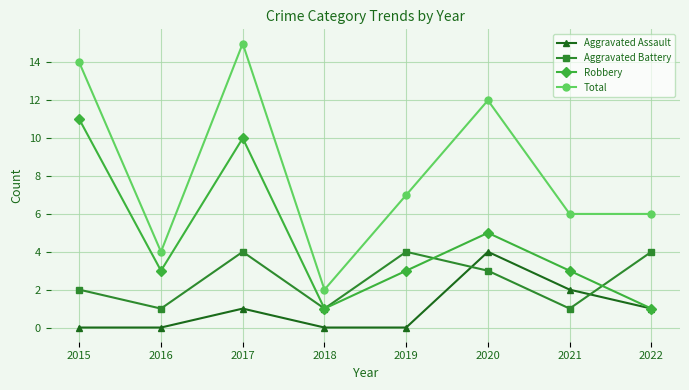

Where is the first local minimum for Robbery?

2016